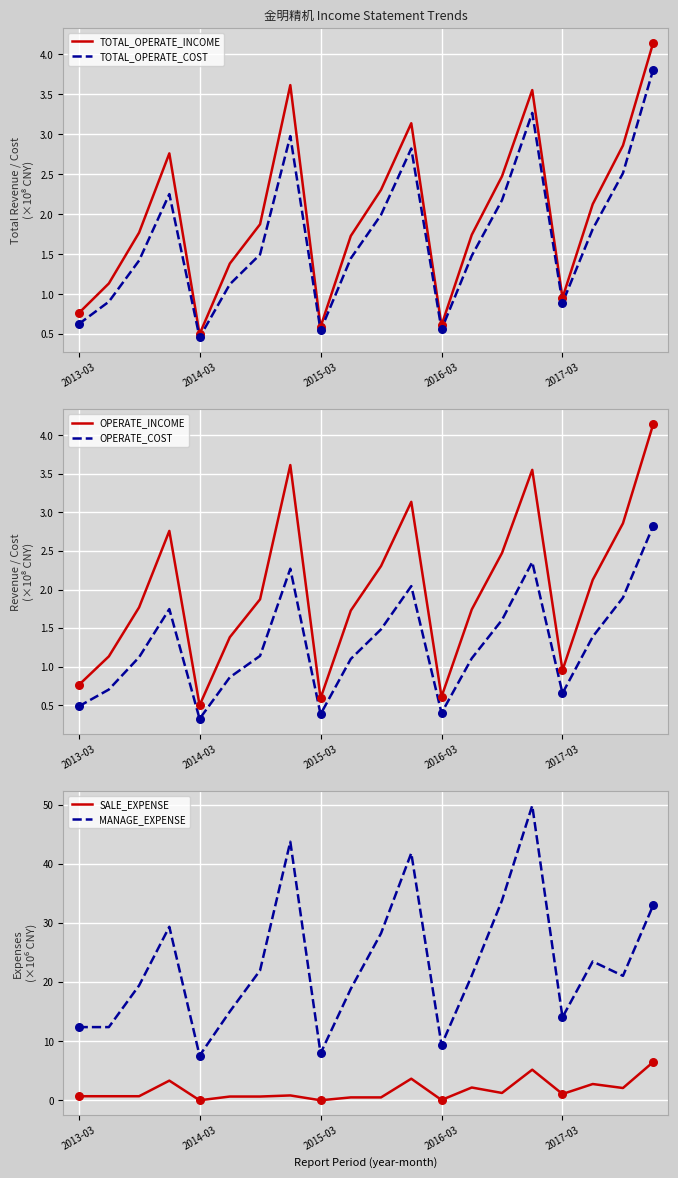

What are all the series names shown in the legend?

TOTAL_OPERATE_INCOME, TOTAL_OPERATE_COST, OPERATE_INCOME, OPERATE_COST, SALE_EXPENSE, MANAGE_EXPENSE